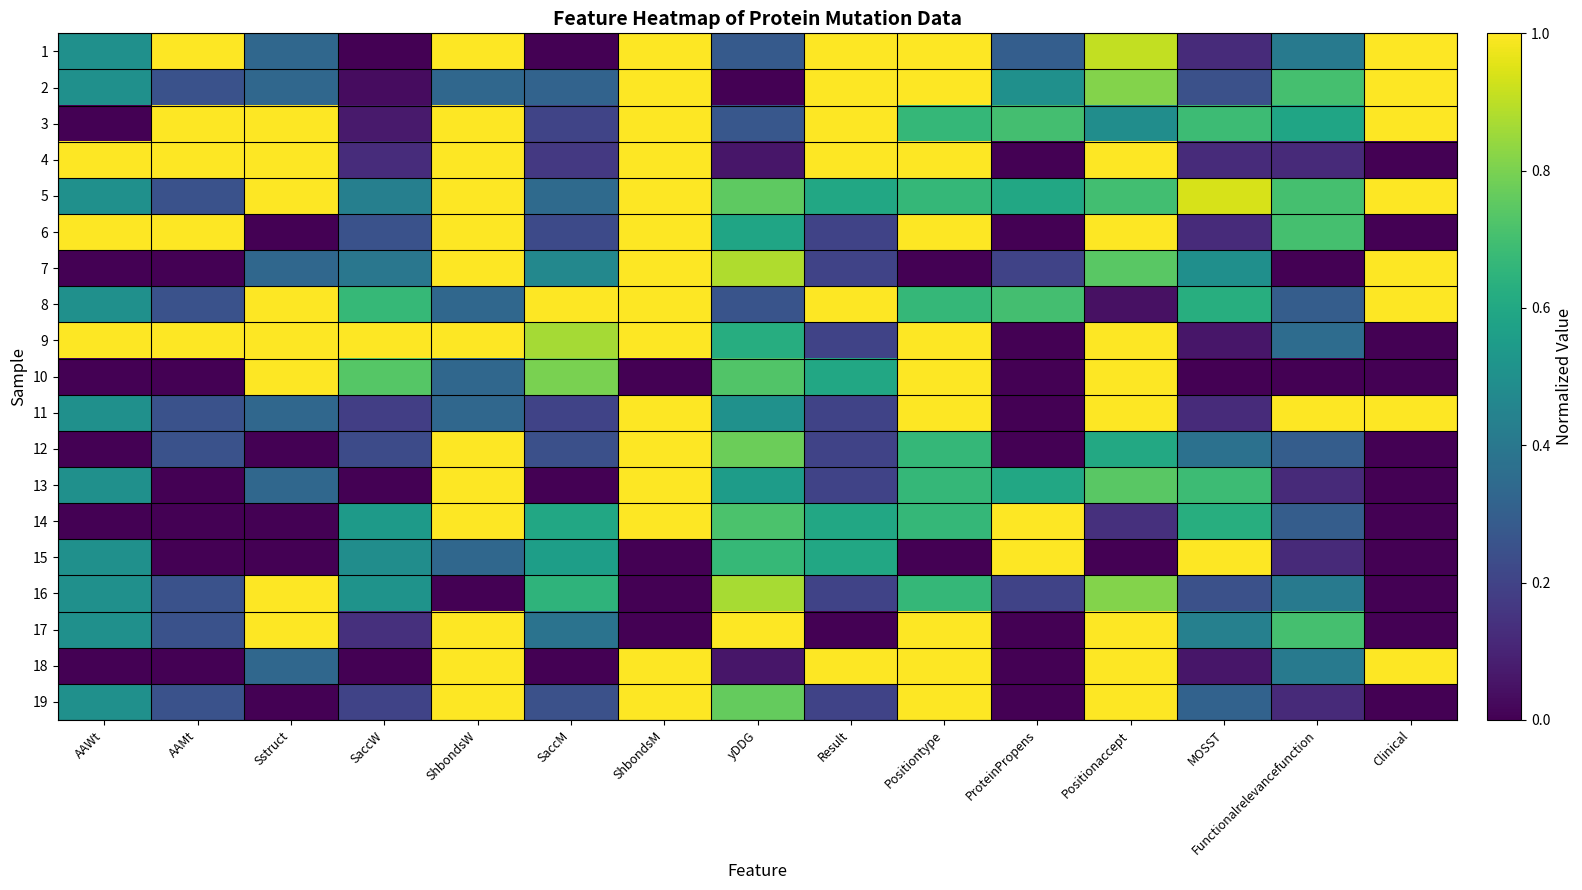

Reading right to left, transcribe all the data shown in this chart.

1: Clinical=1.0	Functionalrelevancefunction=0.4	MOSST=0.1	Positionaccept=0.9	ProteinPropens=0.3	Positiontype=1.0	Result=1.0	yDDG=0.3	ShbondsM=1.0	SaccM=0.0	ShbondsW=1.0	SaccW=0.0	Sstruct=0.3	AAMt=1.0	AAWt=0.5
2: Clinical=1.0	Functionalrelevancefunction=0.7	MOSST=0.2	Positionaccept=0.8	ProteinPropens=0.5	Positiontype=1.0	Result=1.0	yDDG=0.0	ShbondsM=1.0	SaccM=0.3	ShbondsW=0.3	SaccW=0.0	Sstruct=0.3	AAMt=0.2	AAWt=0.5
3: Clinical=1.0	Functionalrelevancefunction=0.6	MOSST=0.7	Positionaccept=0.5	ProteinPropens=0.7	Positiontype=0.7	Result=1.0	yDDG=0.3	ShbondsM=1.0	SaccM=0.2	ShbondsW=1.0	SaccW=0.1	Sstruct=1.0	AAMt=1.0	AAWt=0.0
4: Clinical=0.0	Functionalrelevancefunction=0.1	MOSST=0.1	Positionaccept=1.0	ProteinPropens=0.0	Positiontype=1.0	Result=1.0	yDDG=0.1	ShbondsM=1.0	SaccM=0.2	ShbondsW=1.0	SaccW=0.1	Sstruct=1.0	AAMt=1.0	AAWt=1.0
5: Clinical=1.0	Functionalrelevancefunction=0.7	MOSST=0.9	Positionaccept=0.7	ProteinPropens=0.6	Positiontype=0.7	Result=0.6	yDDG=0.8	ShbondsM=1.0	SaccM=0.3	ShbondsW=1.0	SaccW=0.4	Sstruct=1.0	AAMt=0.2	AAWt=0.5
6: Clinical=0.0	Functionalrelevancefunction=0.7	MOSST=0.1	Positionaccept=1.0	ProteinPropens=0.0	Positiontype=1.0	Result=0.2	yDDG=0.6	ShbondsM=1.0	SaccM=0.2	ShbondsW=1.0	SaccW=0.3	Sstruct=0.0	AAMt=1.0	AAWt=1.0
7: Clinical=1.0	Functionalrelevancefunction=0.0	MOSST=0.5	Positionaccept=0.7	ProteinPropens=0.2	Positiontype=0.0	Result=0.2	yDDG=0.9	ShbondsM=1.0	SaccM=0.5	ShbondsW=1.0	SaccW=0.4	Sstruct=0.3	AAMt=0.0	AAWt=0.0
8: Clinical=1.0	Functionalrelevancefunction=0.3	MOSST=0.6	Positionaccept=0.0	ProteinPropens=0.7	Positiontype=0.7	Result=1.0	yDDG=0.3	ShbondsM=1.0	SaccM=1.0	ShbondsW=0.3	SaccW=0.7	Sstruct=1.0	AAMt=0.2	AAWt=0.5
9: Clinical=0.0	Functionalrelevancefunction=0.4	MOSST=0.1	Positionaccept=1.0	ProteinPropens=0.0	Positiontype=1.0	Result=0.2	yDDG=0.6	ShbondsM=1.0	SaccM=0.9	ShbondsW=1.0	SaccW=1.0	Sstruct=1.0	AAMt=1.0	AAWt=1.0
10: Clinical=0.0	Functionalrelevancefunction=0.0	MOSST=0.0	Positionaccept=1.0	ProteinPropens=0.0	Positiontype=1.0	Result=0.6	yDDG=0.7	ShbondsM=0.0	SaccM=0.8	ShbondsW=0.3	SaccW=0.7	Sstruct=1.0	AAMt=0.0	AAWt=0.0
11: Clinical=1.0	Functionalrelevancefunction=1.0	MOSST=0.1	Positionaccept=1.0	ProteinPropens=0.0	Positiontype=1.0	Result=0.2	yDDG=0.5	ShbondsM=1.0	SaccM=0.2	ShbondsW=0.3	SaccW=0.2	Sstruct=0.3	AAMt=0.2	AAWt=0.5
12: Clinical=0.0	Functionalrelevancefunction=0.3	MOSST=0.4	Positionaccept=0.6	ProteinPropens=0.0	Positiontype=0.7	Result=0.2	yDDG=0.8	ShbondsM=1.0	SaccM=0.2	ShbondsW=1.0	SaccW=0.2	Sstruct=0.0	AAMt=0.2	AAWt=0.0
13: Clinical=0.0	Functionalrelevancefunction=0.1	MOSST=0.7	Positionaccept=0.7	ProteinPropens=0.6	Positiontype=0.7	Result=0.2	yDDG=0.6	ShbondsM=1.0	SaccM=0.0	ShbondsW=1.0	SaccW=0.0	Sstruct=0.3	AAMt=0.0	AAWt=0.5
14: Clinical=0.0	Functionalrelevancefunction=0.3	MOSST=0.6	Positionaccept=0.1	ProteinPropens=1.0	Positiontype=0.7	Result=0.6	yDDG=0.7	ShbondsM=1.0	SaccM=0.6	ShbondsW=1.0	SaccW=0.5	Sstruct=0.0	AAMt=0.0	AAWt=0.0
15: Clinical=0.0	Functionalrelevancefunction=0.1	MOSST=1.0	Positionaccept=0.0	ProteinPropens=1.0	Positiontype=0.0	Result=0.6	yDDG=0.7	ShbondsM=0.0	SaccM=0.6	ShbondsW=0.3	SaccW=0.5	Sstruct=0.0	AAMt=0.0	AAWt=0.5
16: Clinical=0.0	Functionalrelevancefunction=0.4	MOSST=0.2	Positionaccept=0.8	ProteinPropens=0.2	Positiontype=0.7	Result=0.2	yDDG=0.9	ShbondsM=0.0	SaccM=0.7	ShbondsW=0.0	SaccW=0.5	Sstruct=1.0	AAMt=0.2	AAWt=0.5
17: Clinical=0.0	Functionalrelevancefunction=0.7	MOSST=0.4	Positionaccept=1.0	ProteinPropens=0.0	Positiontype=1.0	Result=0.0	yDDG=1.0	ShbondsM=0.0	SaccM=0.4	ShbondsW=1.0	SaccW=0.1	Sstruct=1.0	AAMt=0.2	AAWt=0.5
18: Clinical=1.0	Functionalrelevancefunction=0.4	MOSST=0.1	Positionaccept=1.0	ProteinPropens=0.0	Positiontype=1.0	Result=1.0	yDDG=0.1	ShbondsM=1.0	SaccM=0.0	ShbondsW=1.0	SaccW=0.0	Sstruct=0.3	AAMt=0.0	AAWt=0.0
19: Clinical=0.0	Functionalrelevancefunction=0.1	MOSST=0.3	Positionaccept=1.0	ProteinPropens=0.0	Positiontype=1.0	Result=0.2	yDDG=0.8	ShbondsM=1.0	SaccM=0.2	ShbondsW=1.0	SaccW=0.2	Sstruct=0.0	AAMt=0.2	AAWt=0.5